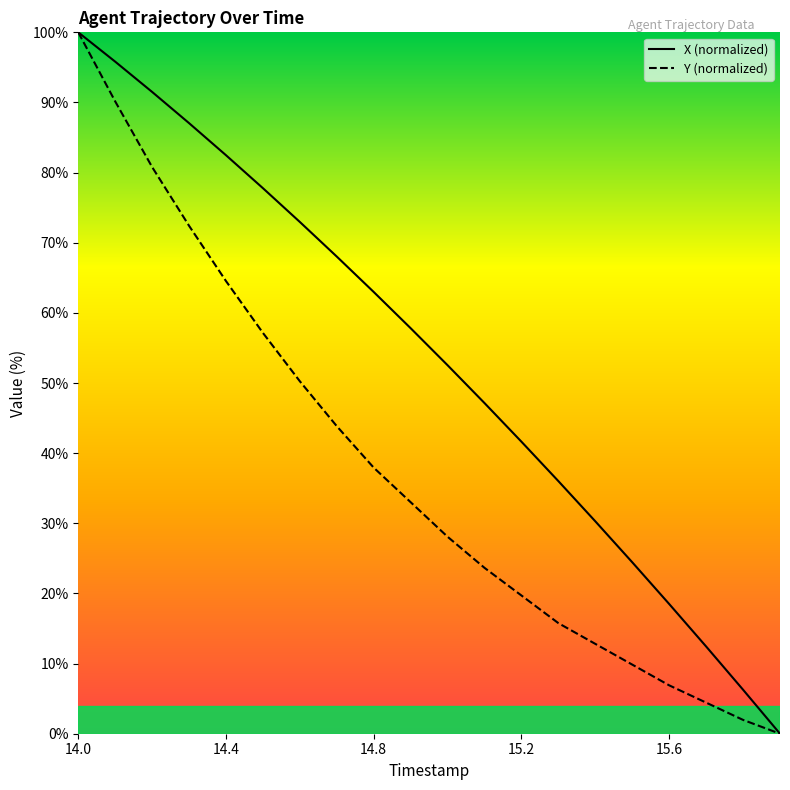

The X series shows -58.4 at 15.9. True or false?

False